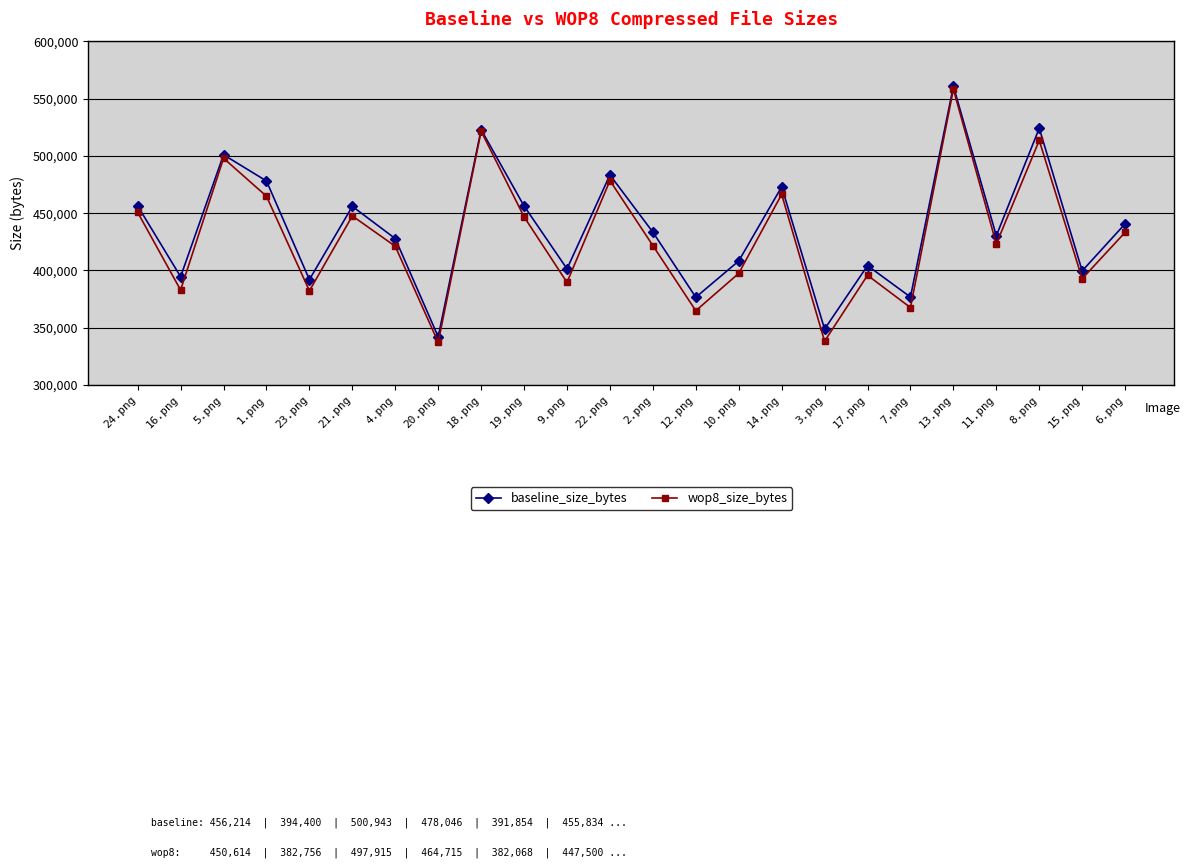

What is the total value across all series at 12.png?

741100